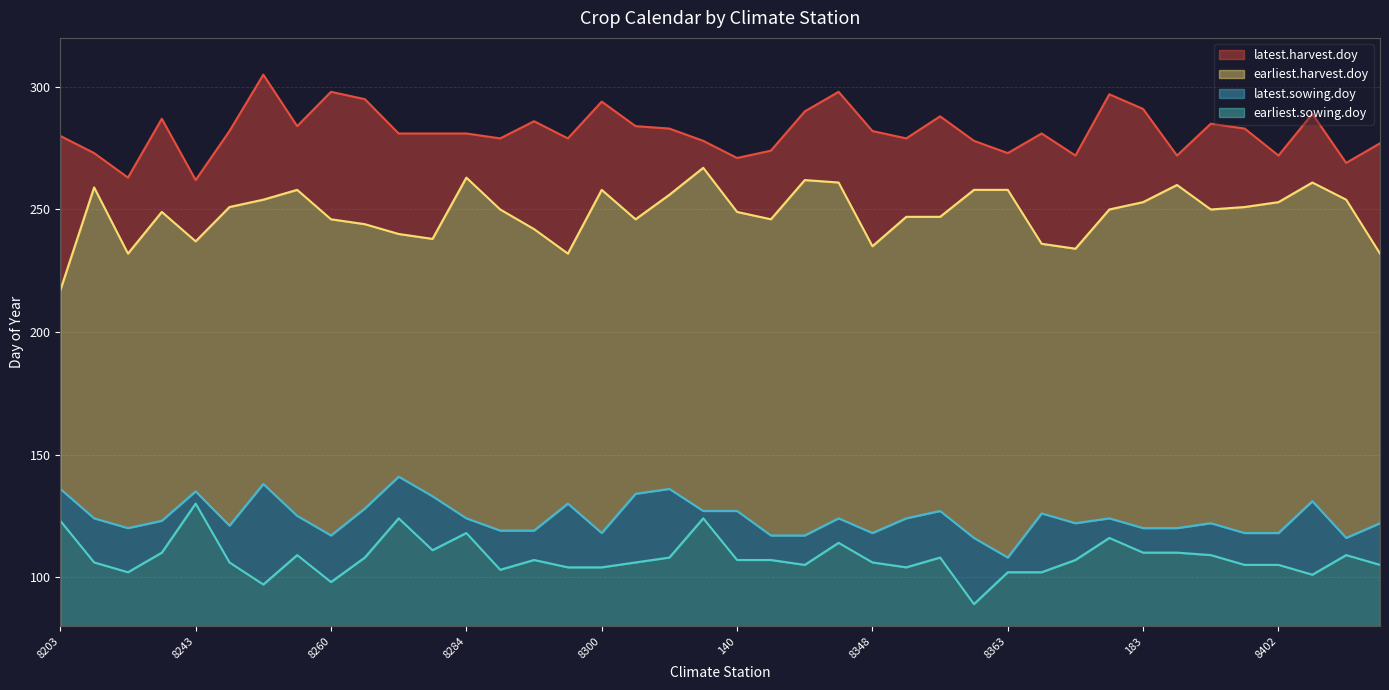

Reading left to right, transcribe all the data shown in this chart.

earliest.sowing.doy: 123	106	102	110	130	106	97	109	98	108	124	111	118	103	107	104	104	106	108	124	107	107	105	114	106	104	108	89	102	102	107	116	110	110	109	105	105	101	109	105
latest.sowing.doy: 136	124	120	123	135	121	138	125	117	128	141	133	124	119	119	130	118	134	136	127	127	117	117	124	118	124	127	116	108	126	122	124	120	120	122	118	118	131	116	122
earliest.harvest.doy: 217	259	232	249	237	251	254	258	246	244	240	238	263	250	242	232	258	246	256	267	249	246	262	261	235	247	247	258	258	236	234	250	253	260	250	251	253	261	254	232
latest.harvest.doy: 280	273	263	287	262	282	305	284	298	295	281	281	281	279	286	279	294	284	283	278	271	274	290	298	282	279	288	278	273	281	272	297	291	272	285	283	272	289	269	277